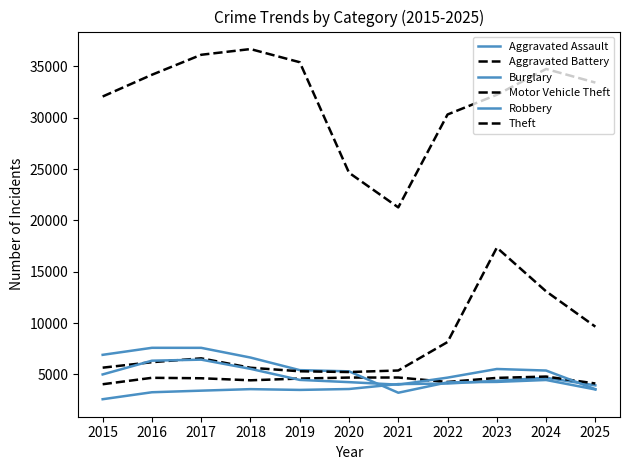

What is the value of the Aggravated Assault point at the 1st from the left?

2578